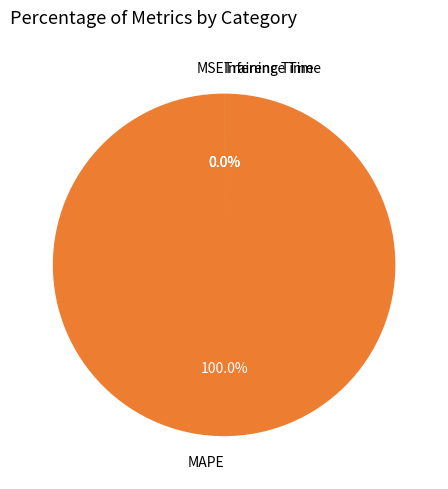

Which slice is the smallest?

Inference Time